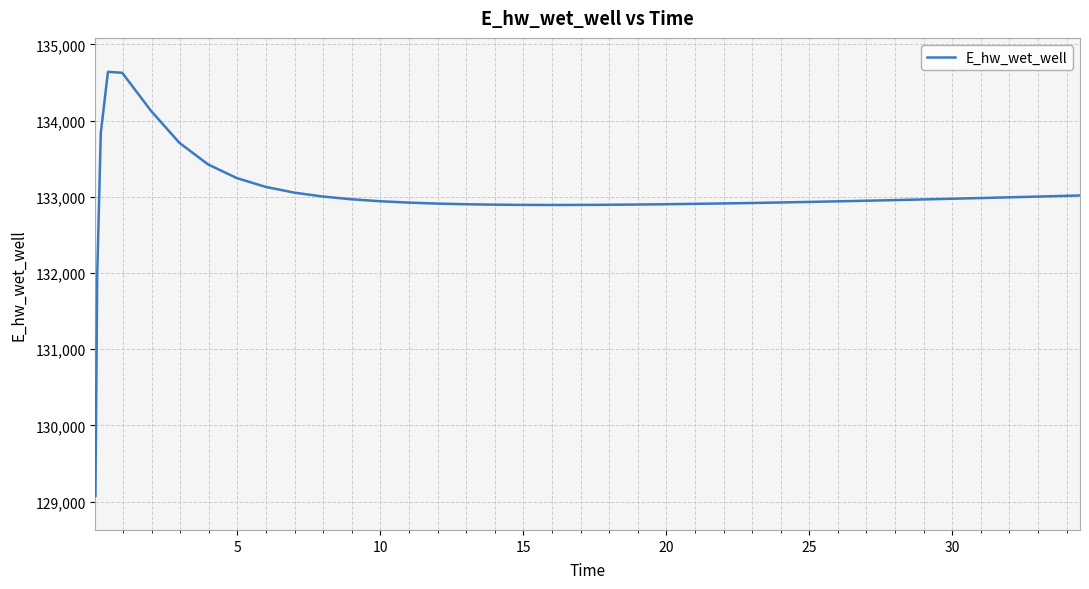

What is the maximum value shown in the chart?

134639.6